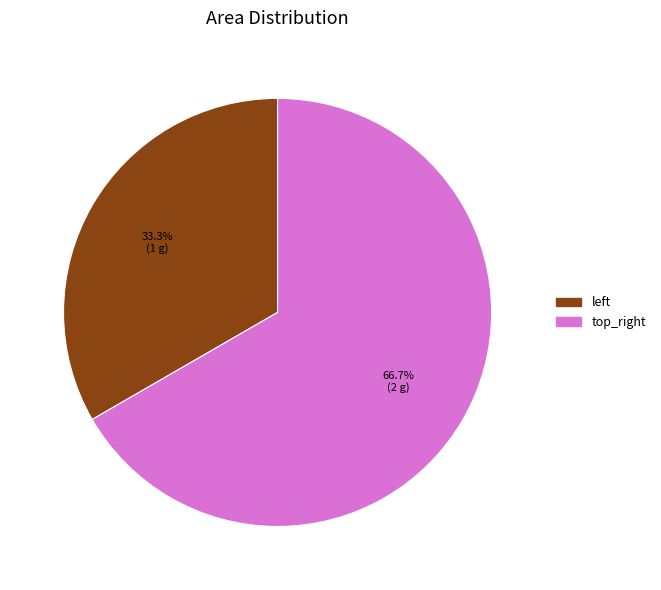

The top_right slice represents 67% of the pie. True or false?

True